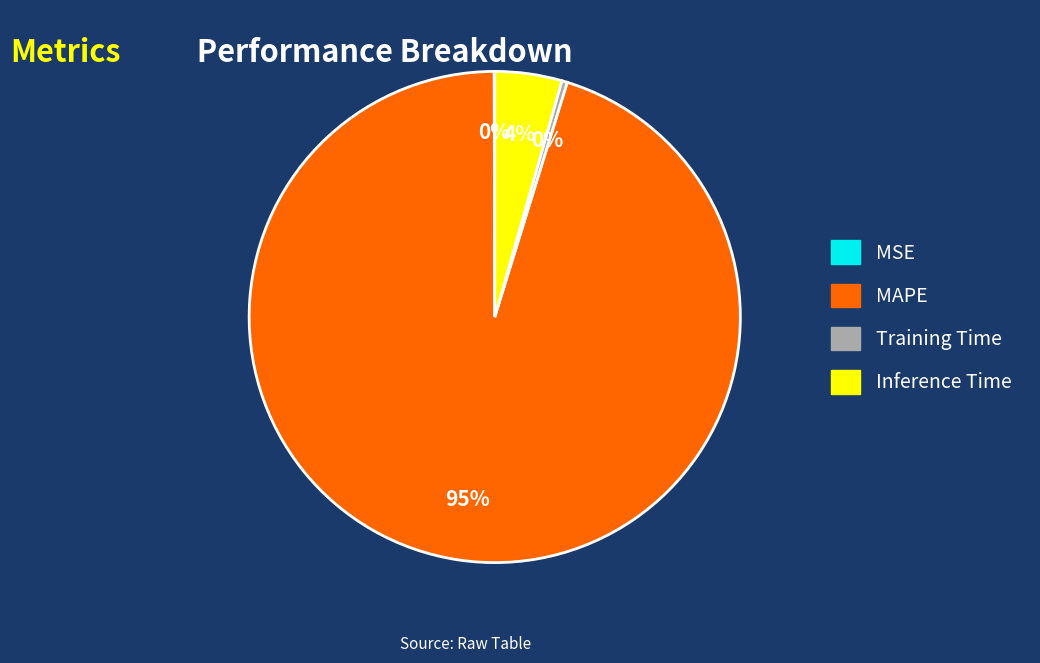

To the nearest percent, what is the average slice percentage?

25%